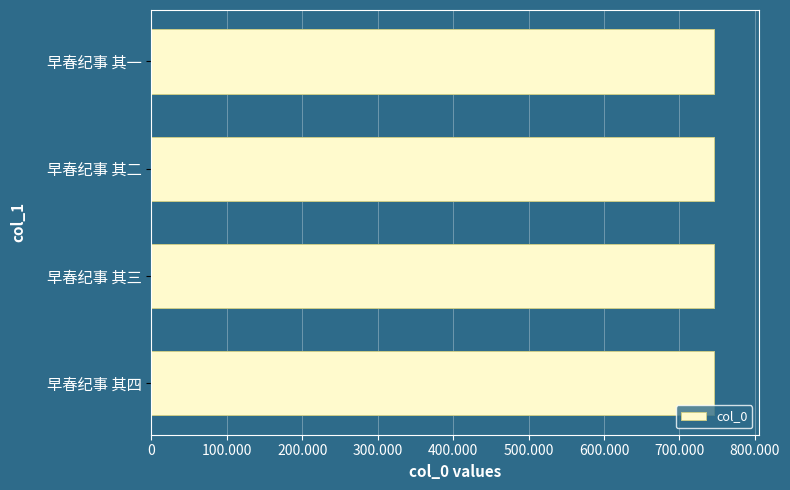

Are the bars horizontal?

Yes